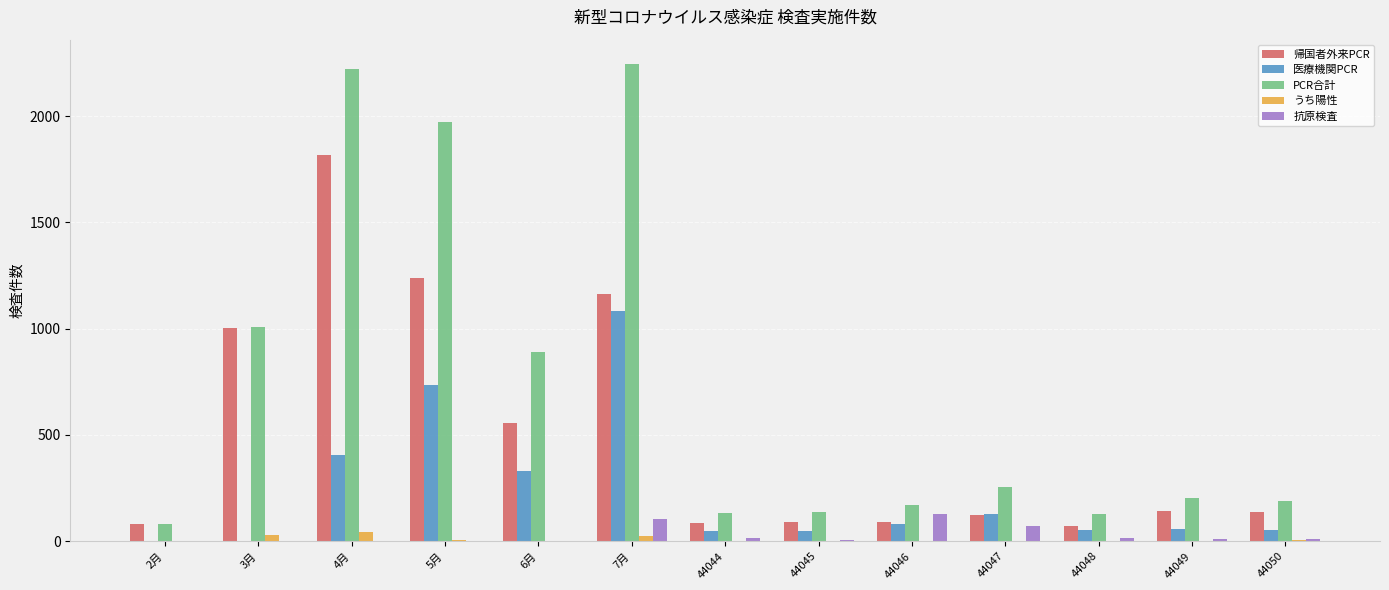

What is the approximate value of 抗原検査 at 44050?

11